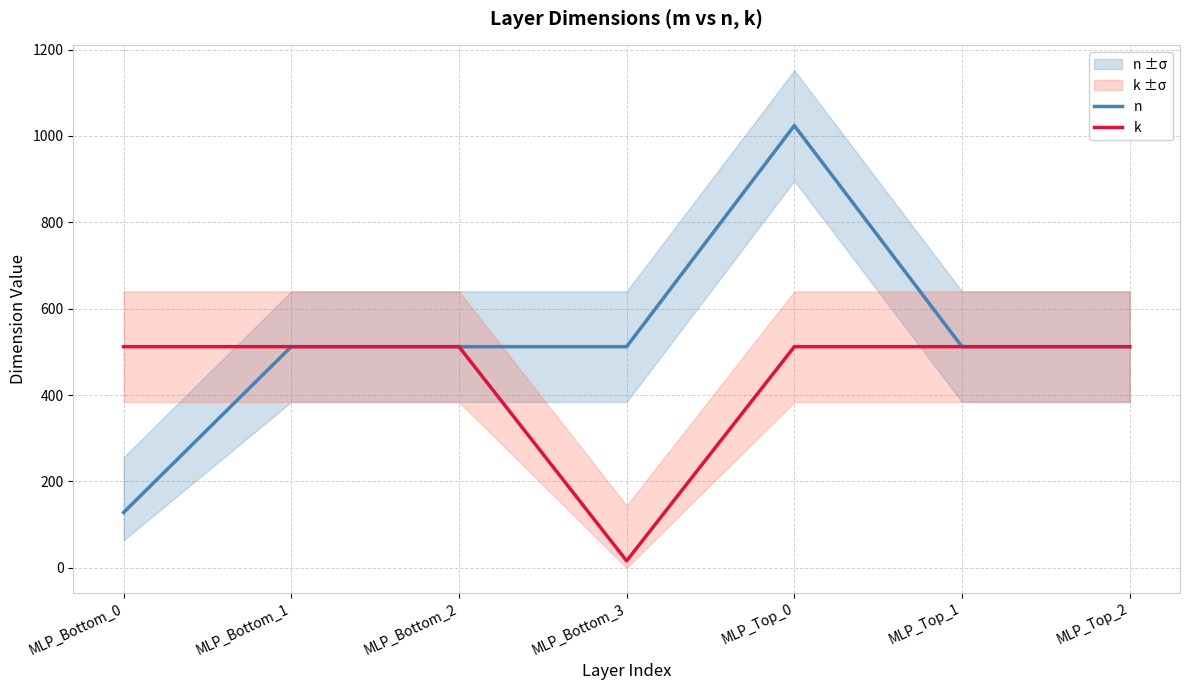

What is the label of the 1st point from the right?

MLP_Top_2